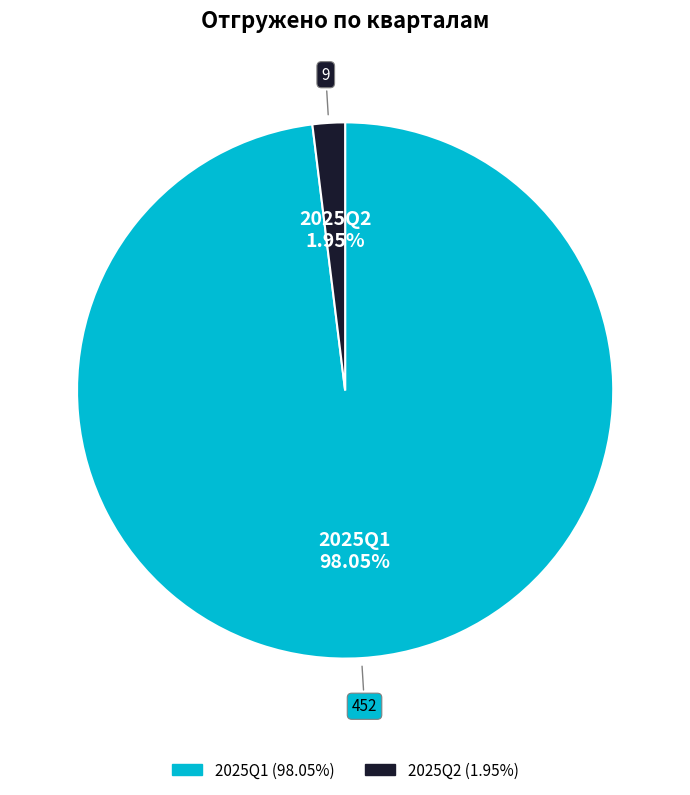

Does 2025Q1 account for over 50% of the chart?

Yes